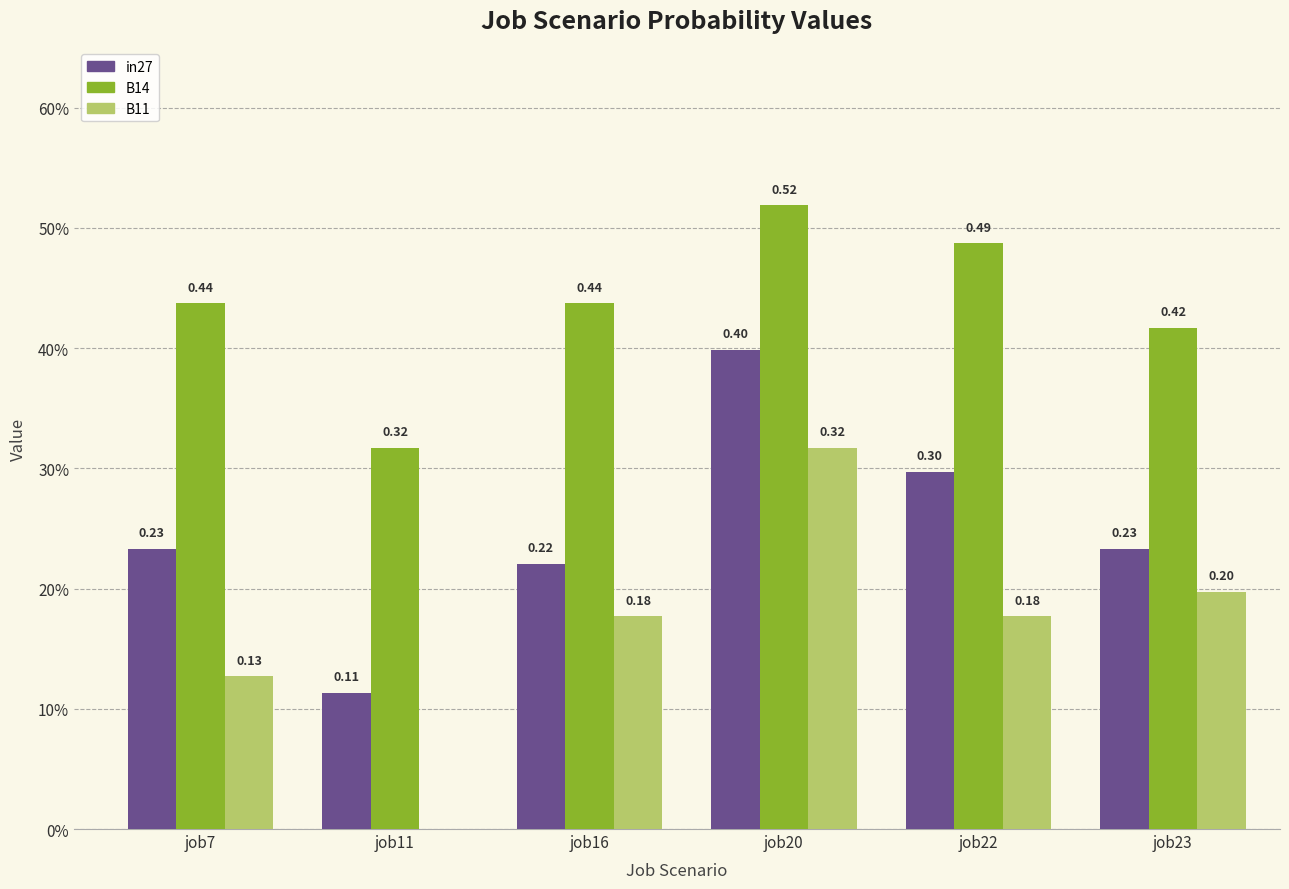

What is the average value of the in27 series?

0.2